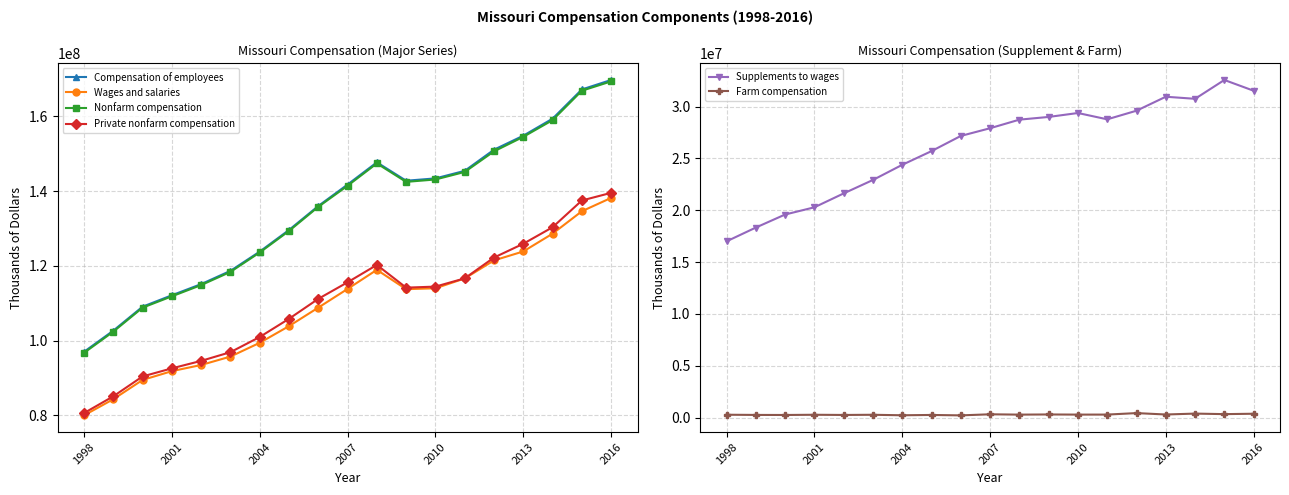

How many values in the Supplements to wages series are below 27919068?

9